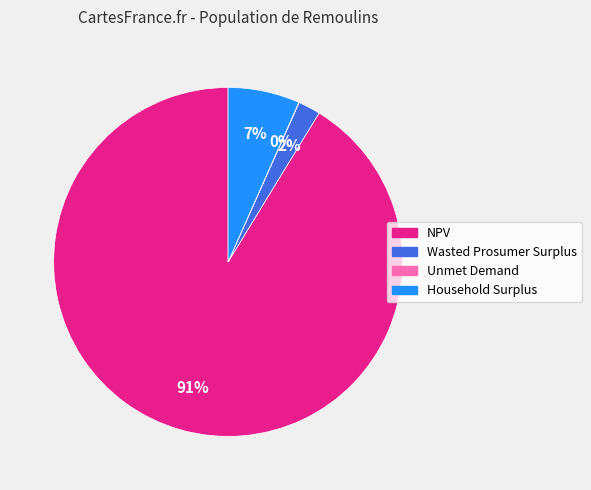

Is it true that NPV is 91% of the pie?

True